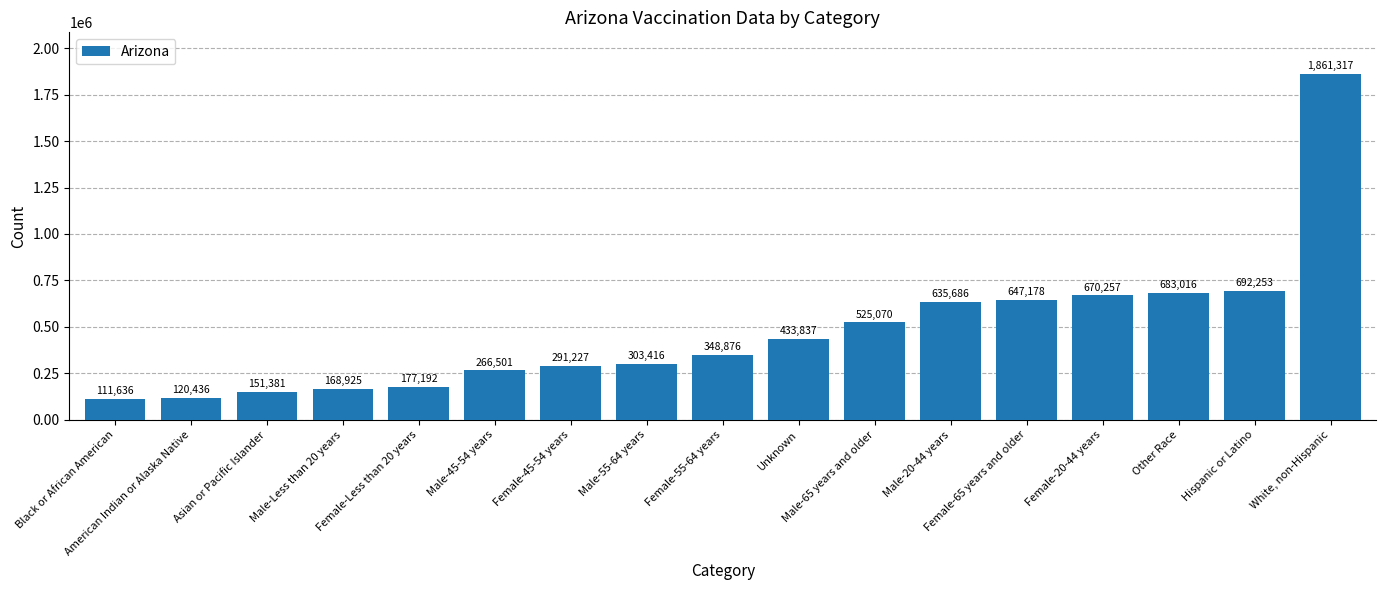

What is the label of the 7th bar from the right?

Male-65 years and older